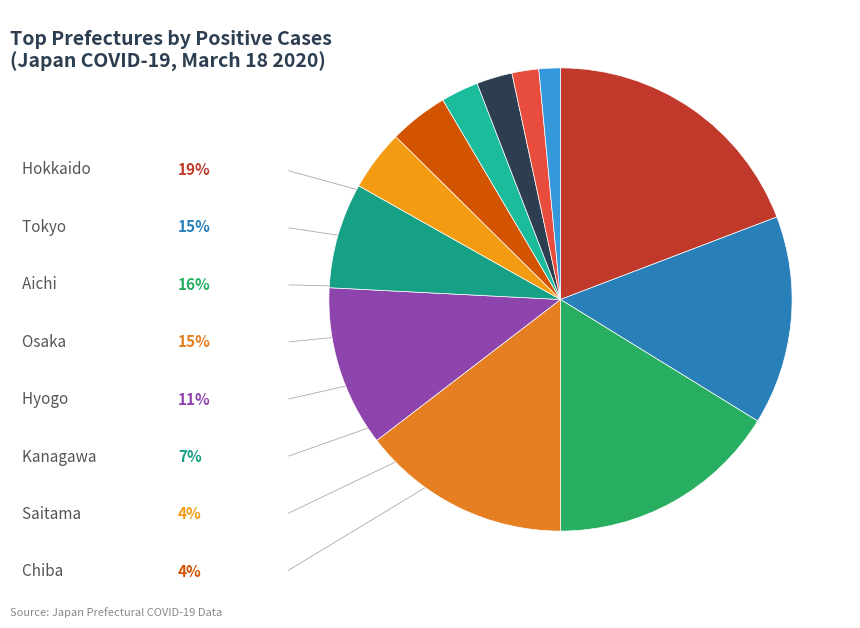

How many segments does this pie chart have?

12